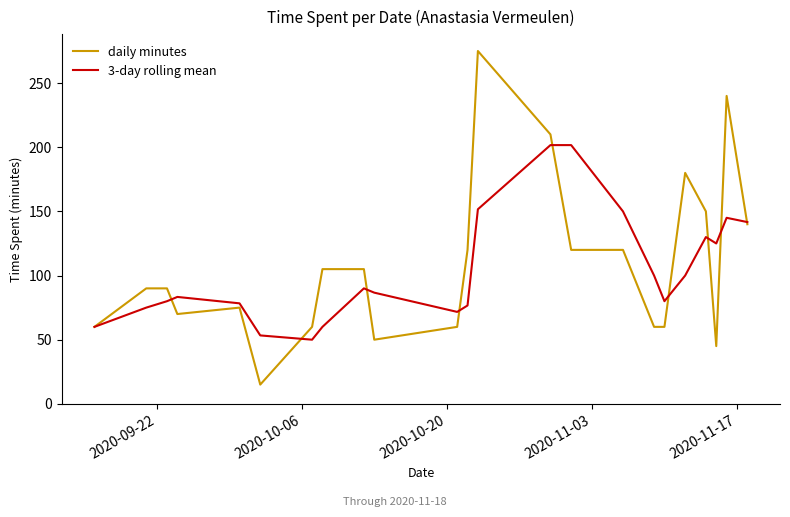

Which series has the widest spread of values?

daily minutes